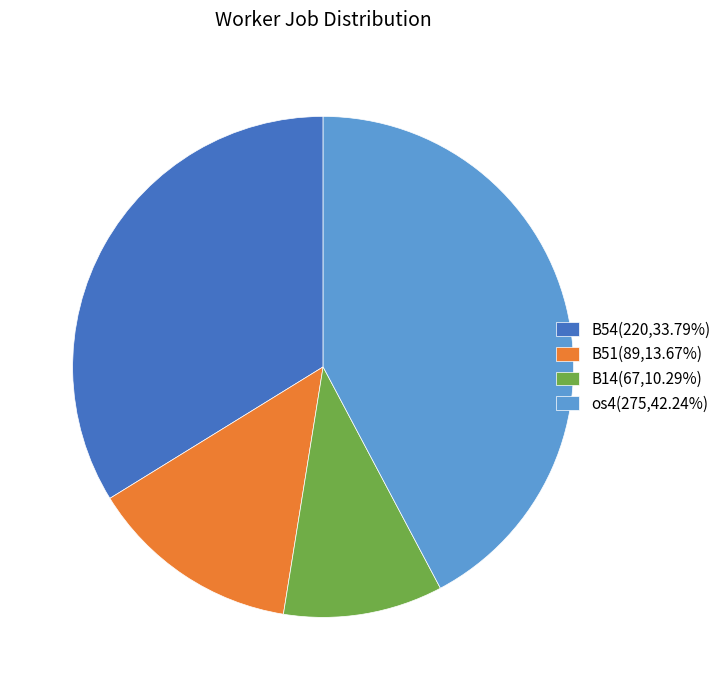

Rank the categories by value from highest to lowest.

os4, B54, B51, B14